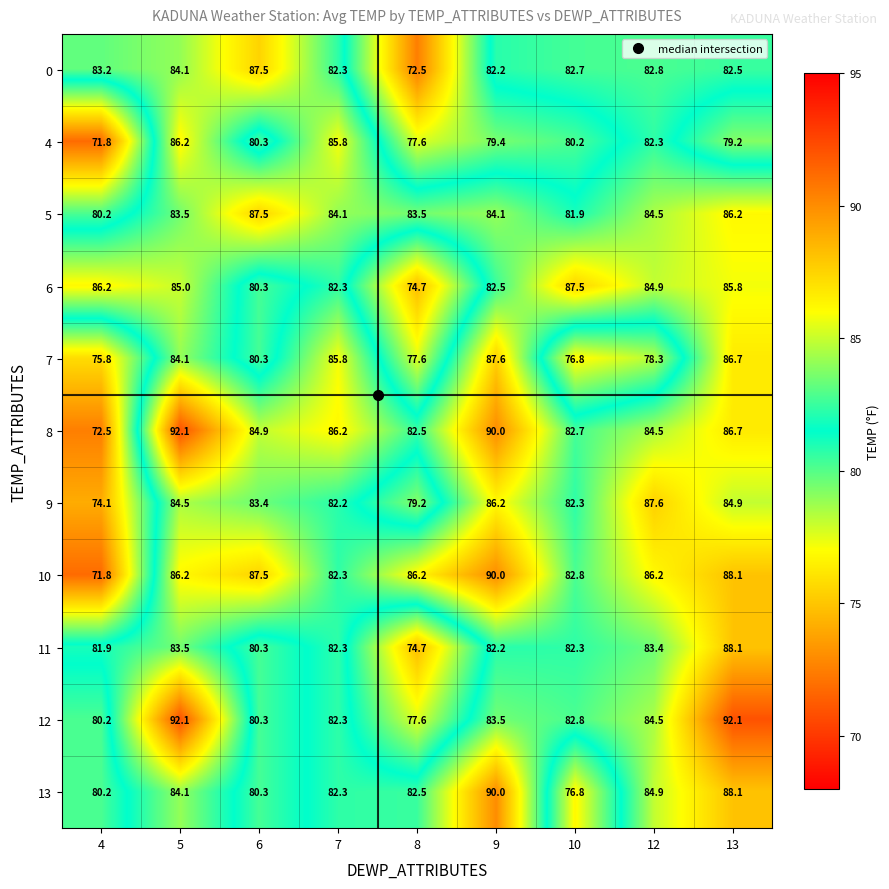

Between 10 and 12, which series saw the biggest shift?

13